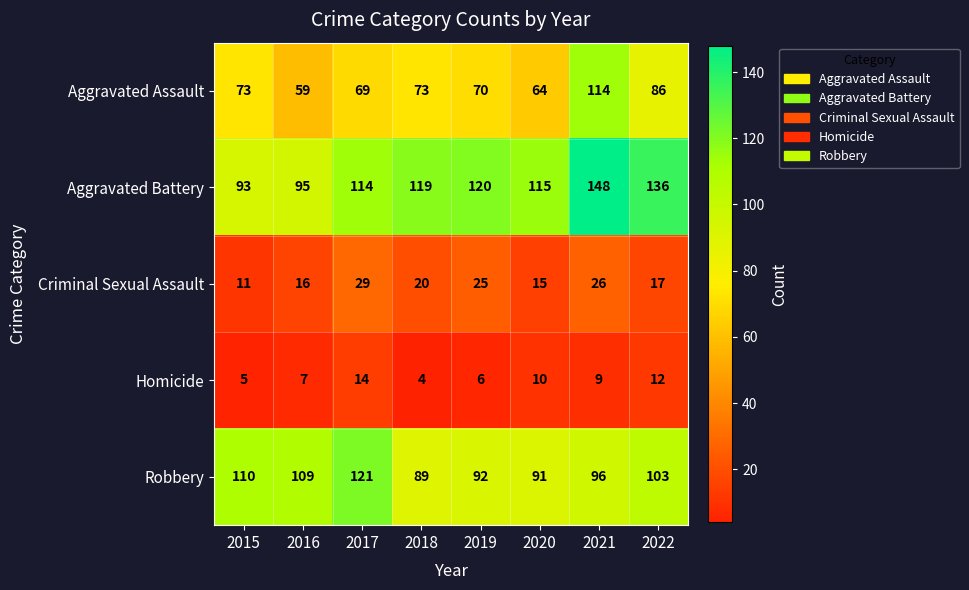

Where is Homicide nearest to the value 9?

2021